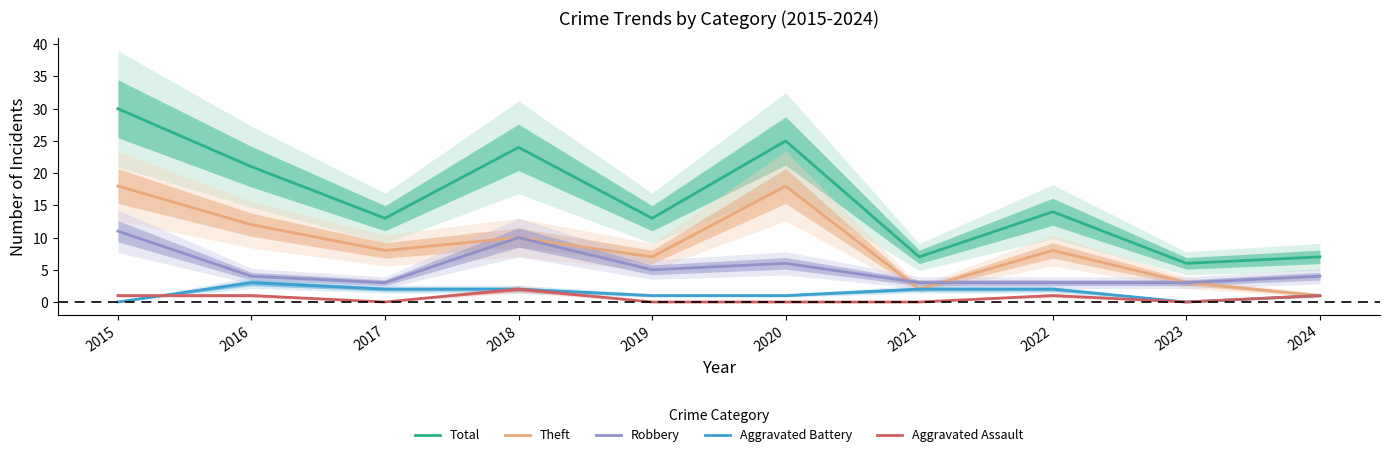

What is the difference between the maximum and minimum values in the Total series?

24